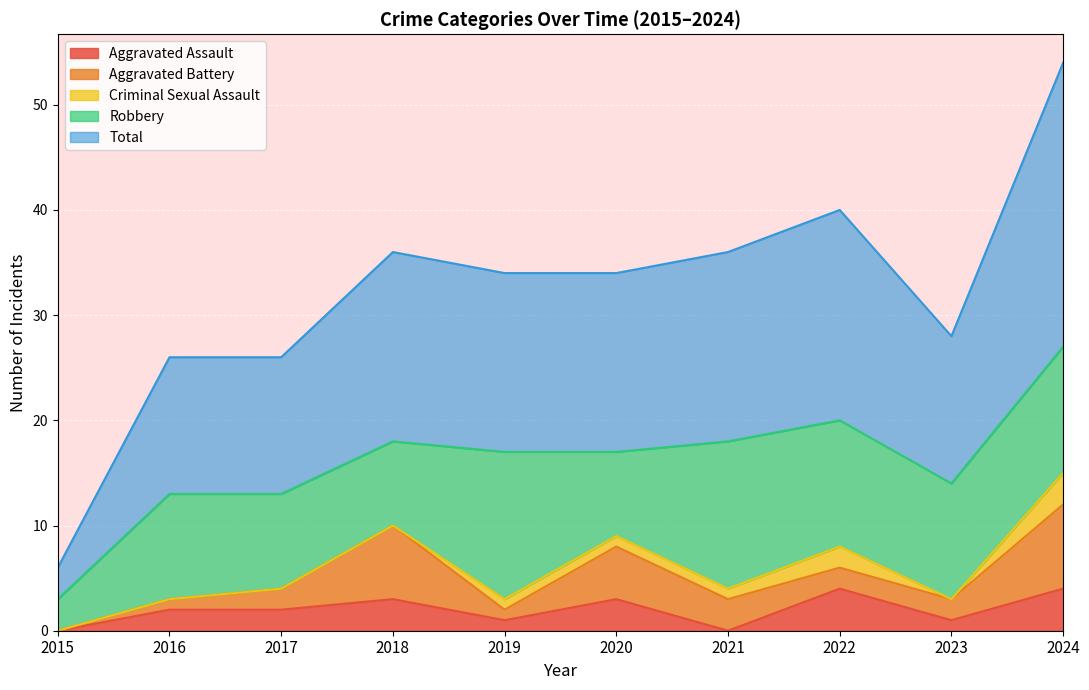

What is the highest value of the Criminal Sexual Assault series?

3